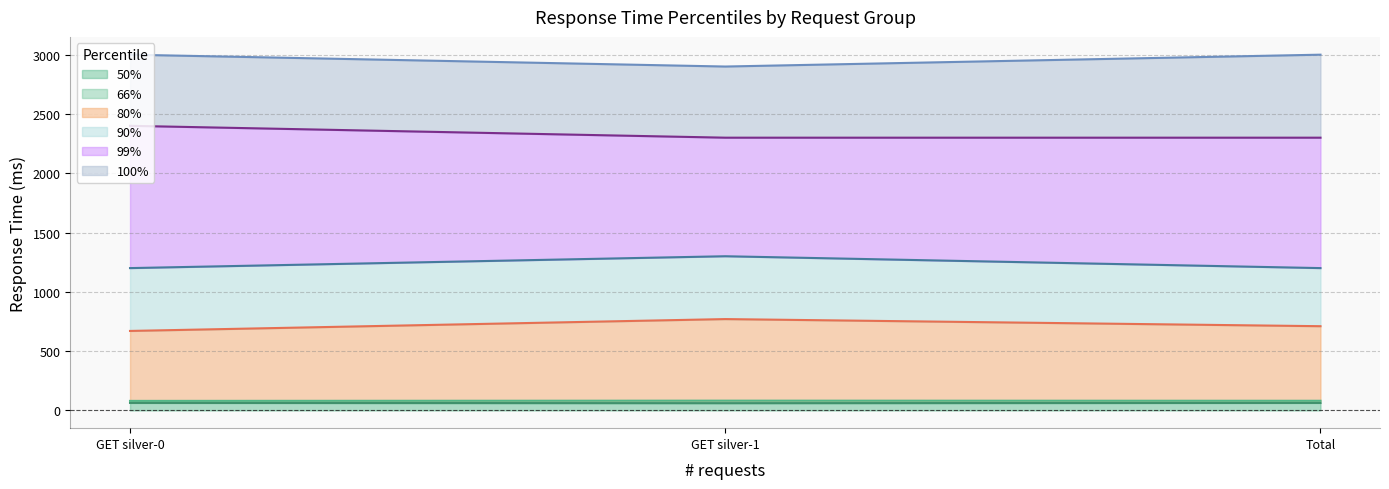

Does the chart display data point markers on the line(s)?

No